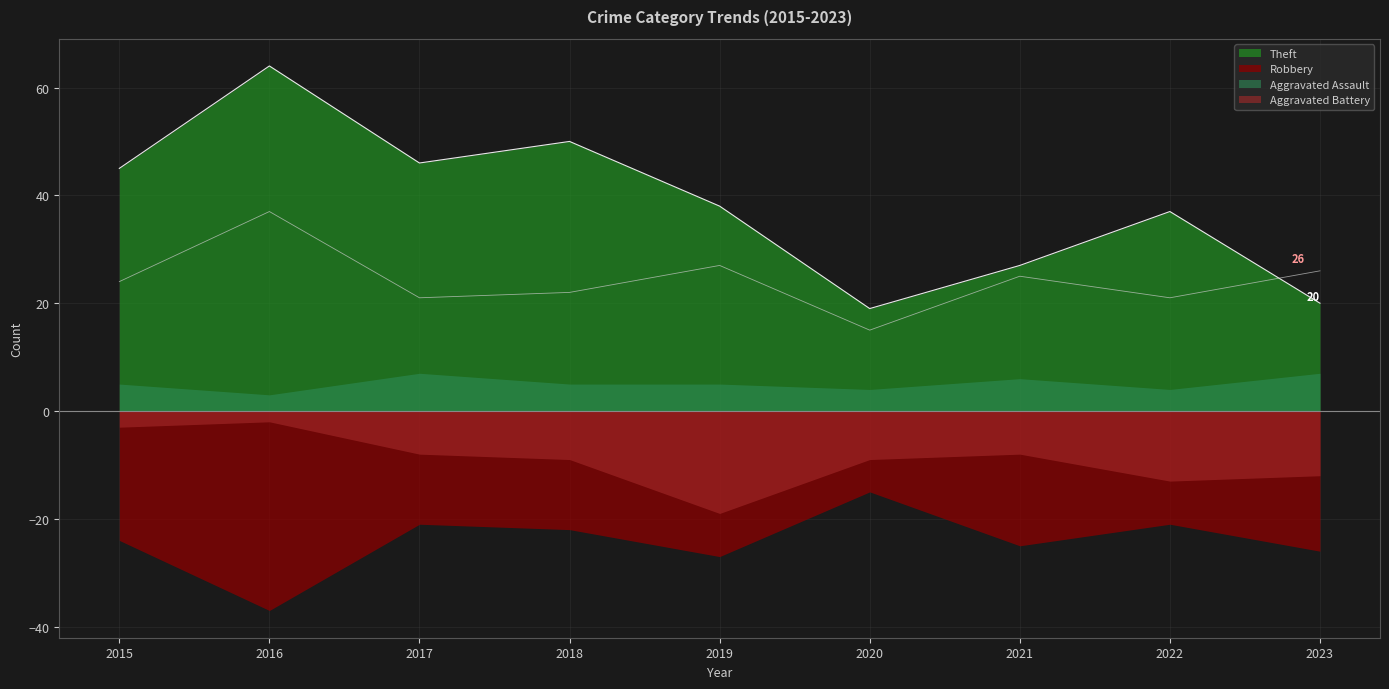

List the labels in order of Robbery value, largest first.

2016, 2019, 2023, 2021, 2015, 2018, 2017, 2022, 2020